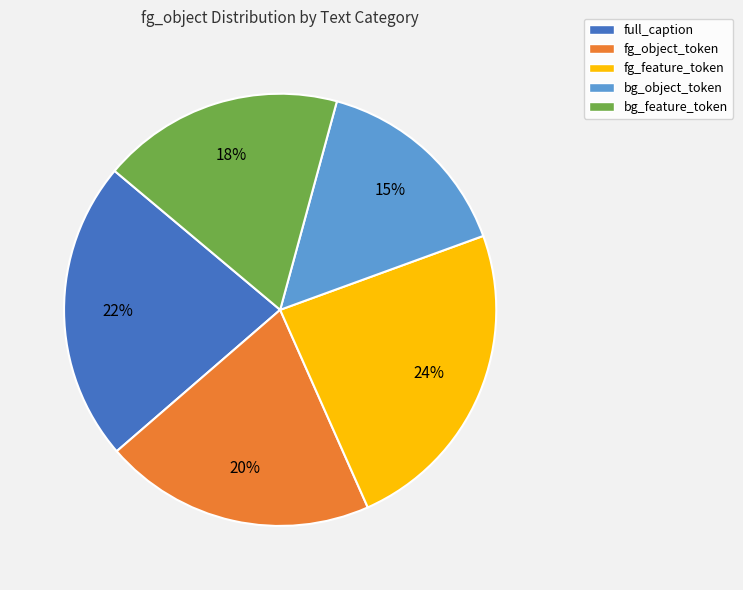

Does fg_object_token represent more than half of the total?

No